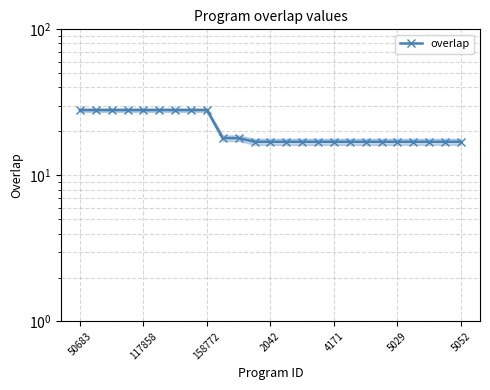

Count the number of values greater than 17.

11